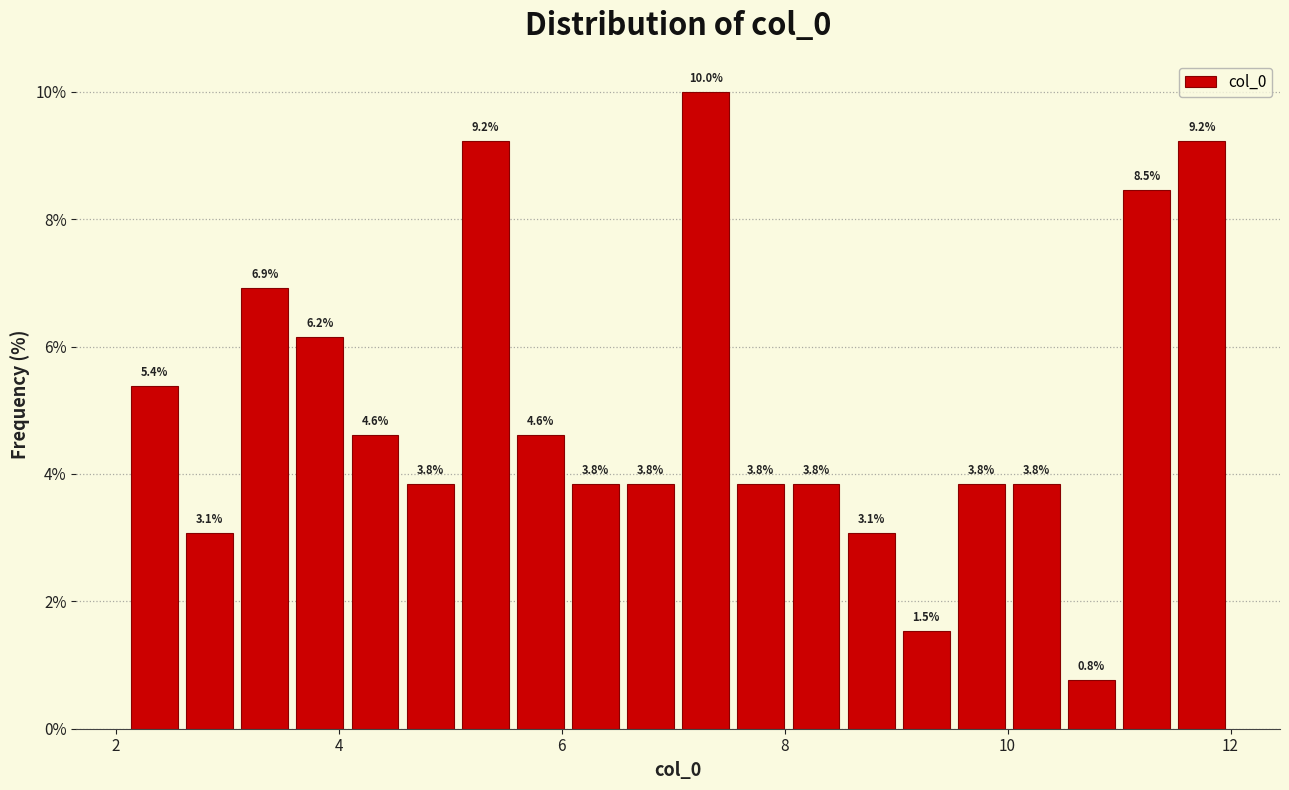

Read against the x-axis, roughly where is the centre of the tallest bar?

7.2